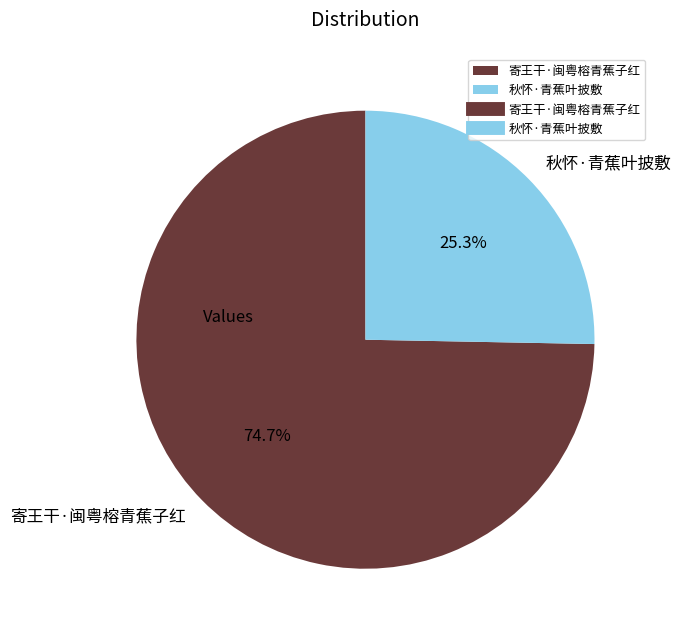

What portion of the pie excludes 寄王干·闽粤榕青蕉子红?

25.3%